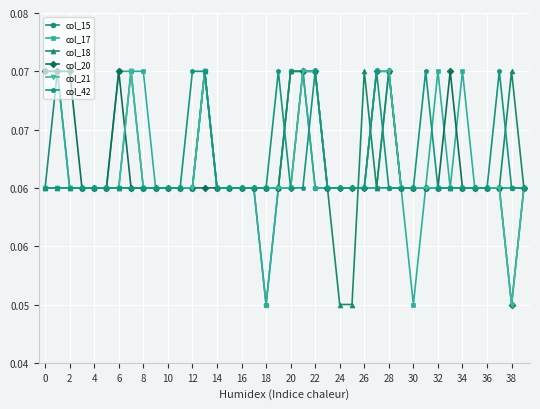

At which category does col_42 reach its first local peak?

38